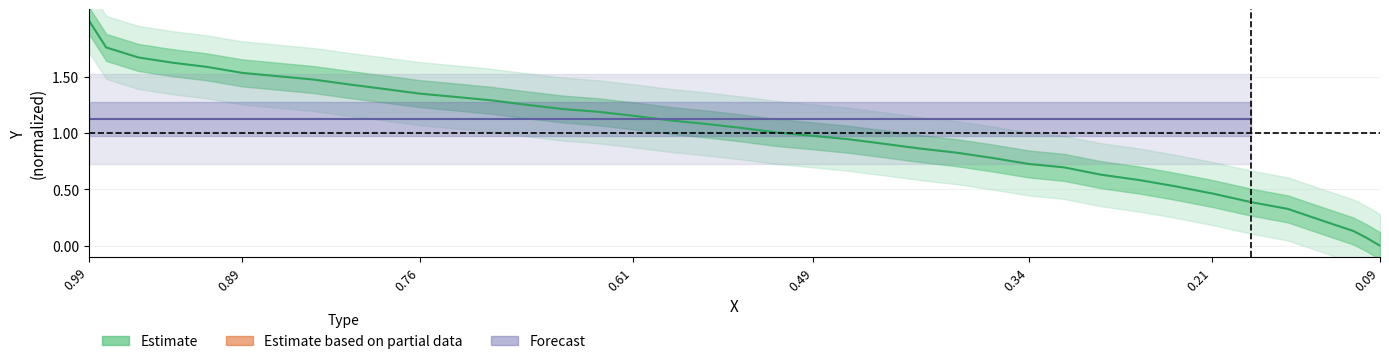

The chart shows a value of 1.4 at 18. True or false?

False